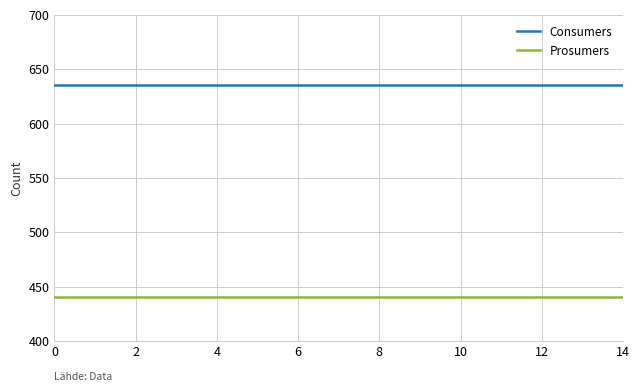

True or false: Consumers and Prosumers intersect in this chart.

False